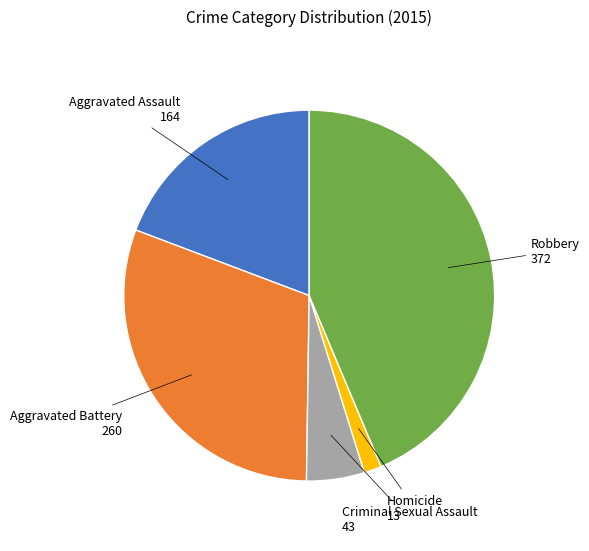

Does any single category account for the majority?

No